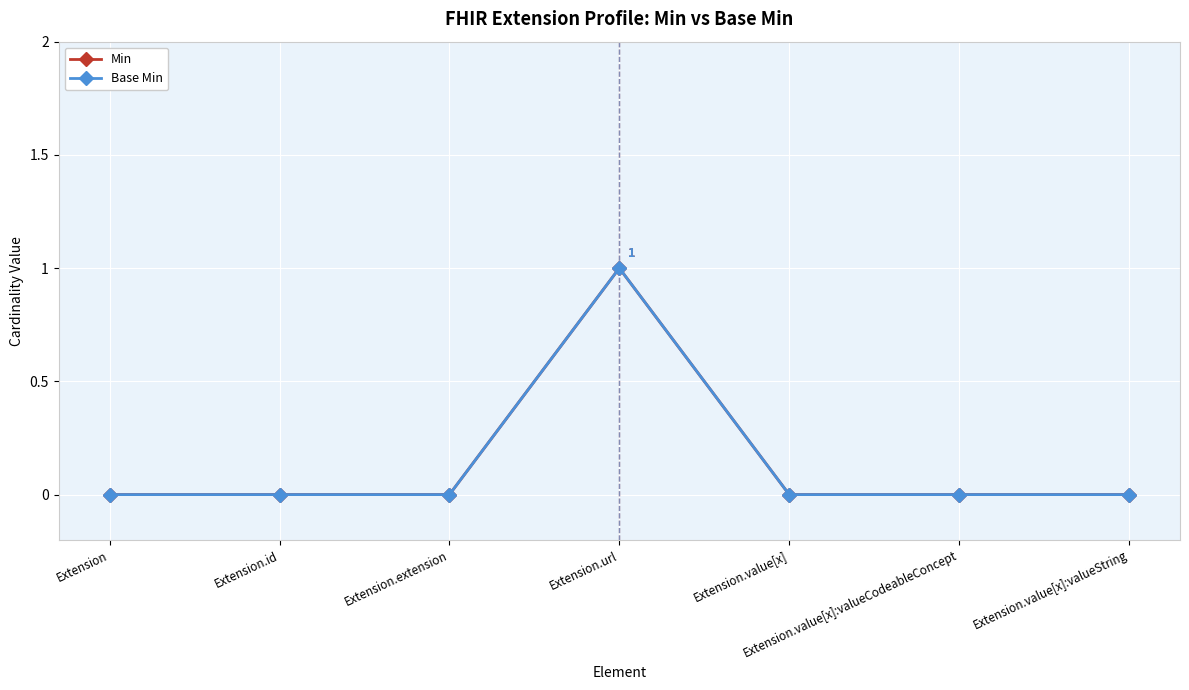

Reading left to right, list all the values displayed in this chart.

Min: Extension=0	Extension.id=0	Extension.extension=0	Extension.url=1	Extension.value[x]=0	Extension.value[x]:valueCodeableConcept=0	Extension.value[x]:valueString=0
Base Min: Extension=0	Extension.id=0	Extension.extension=0	Extension.url=1	Extension.value[x]=0	Extension.value[x]:valueCodeableConcept=0	Extension.value[x]:valueString=0